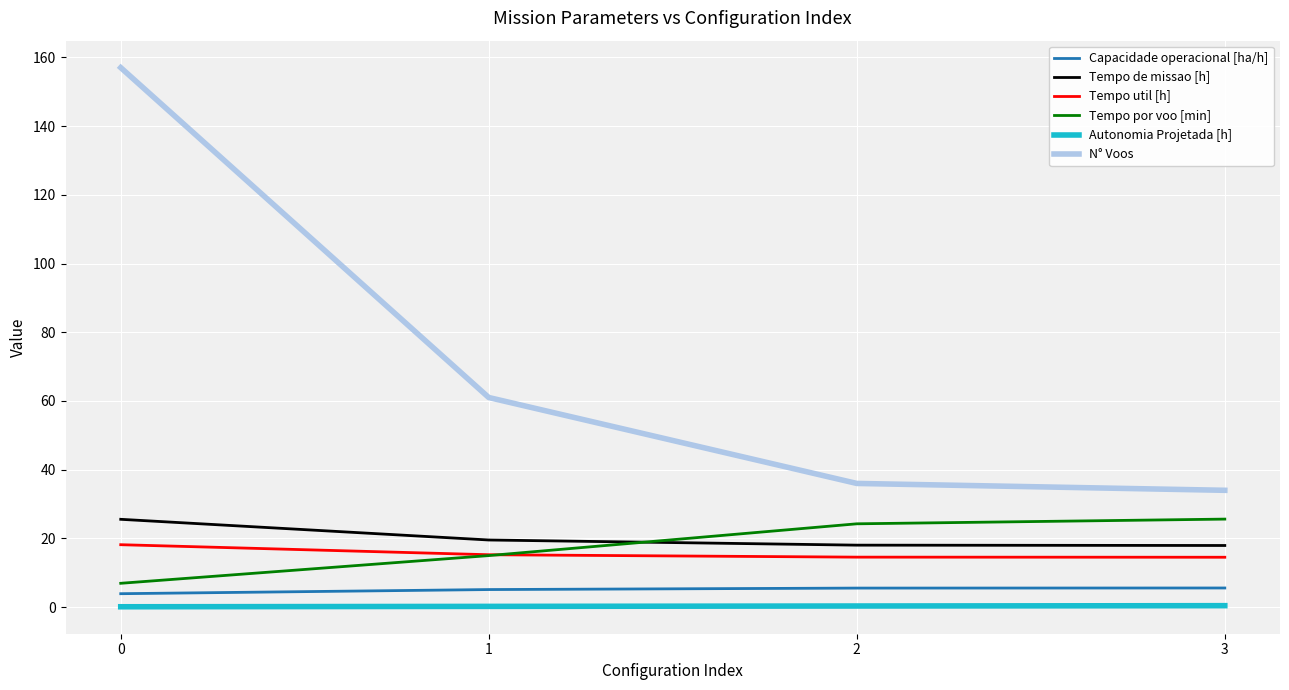

The Capacidade operacional [ha/h] series shows 5.1 at 1. True or false?

True